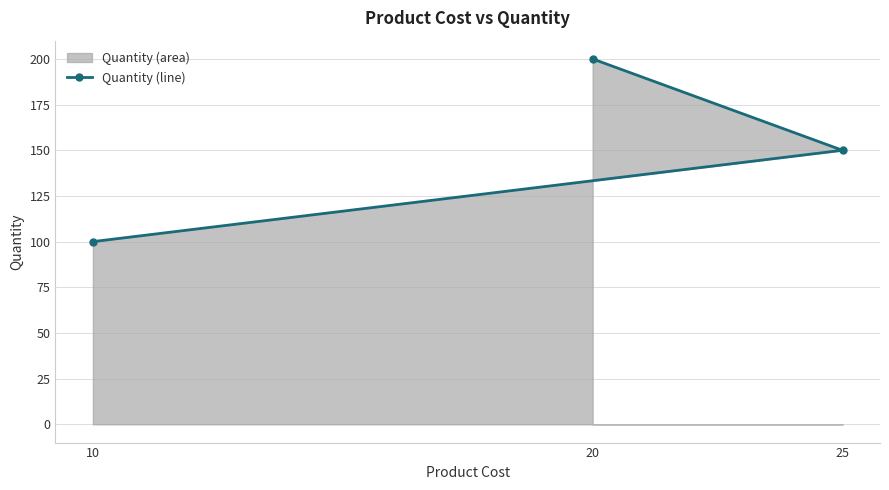

True or false: the data shows 100 at 10.

True